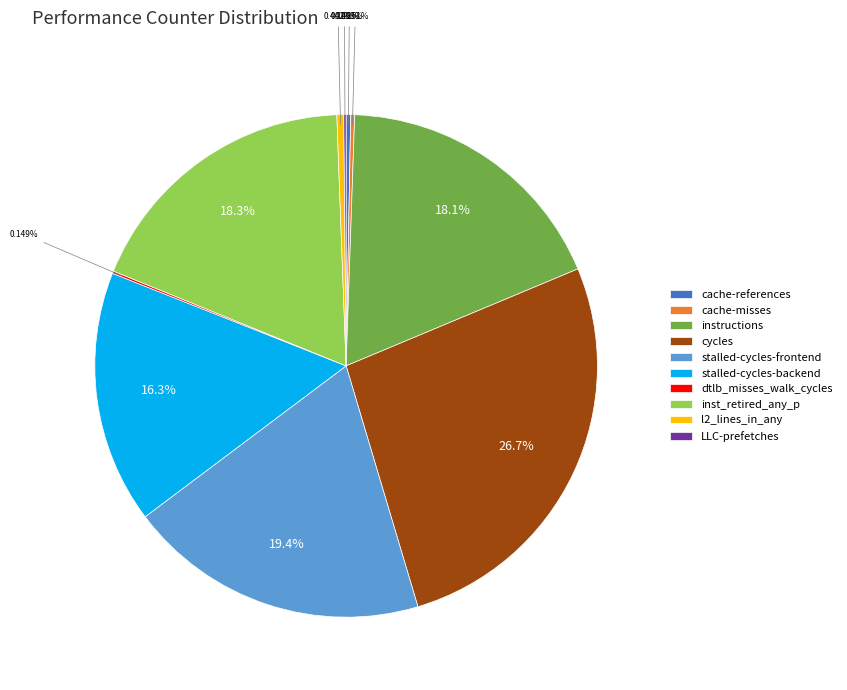

Is there a majority slice in this chart?

No